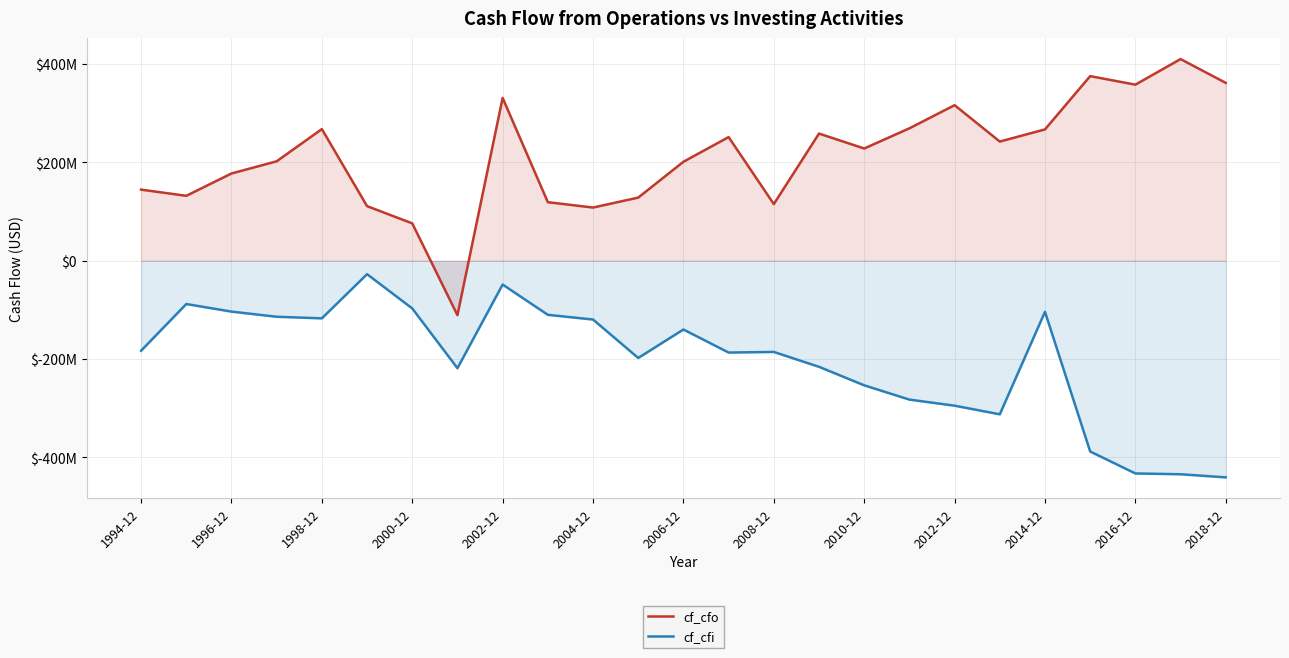

How many data points in cf_cfi are above -185345000?

12